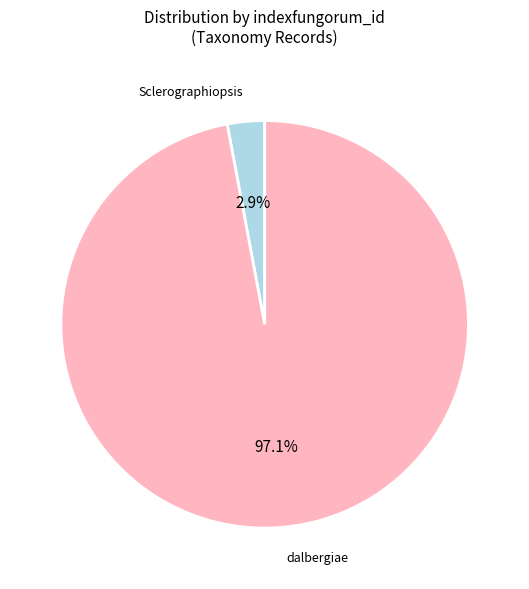

Is there a majority slice in this chart?

Yes